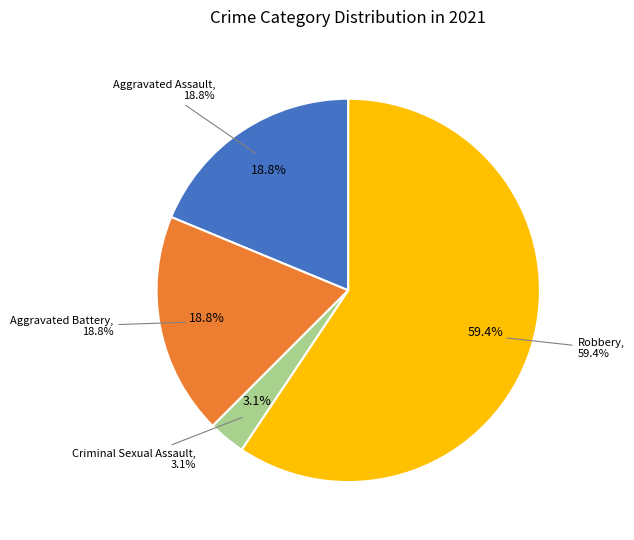

Is there any slice that represents more than half of the pie?

Yes